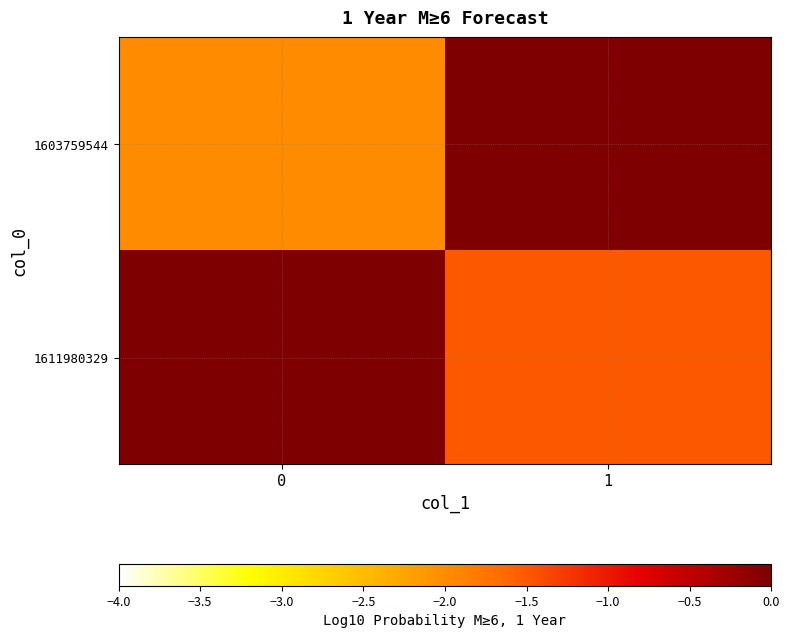

Which series has the largest range (max minus min)?

1603759544